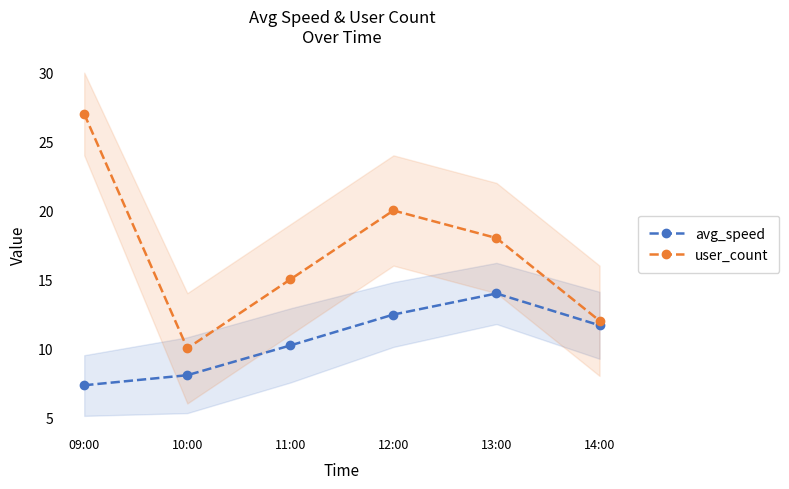

True or false: user_count has more than 1 interior local peaks.

False